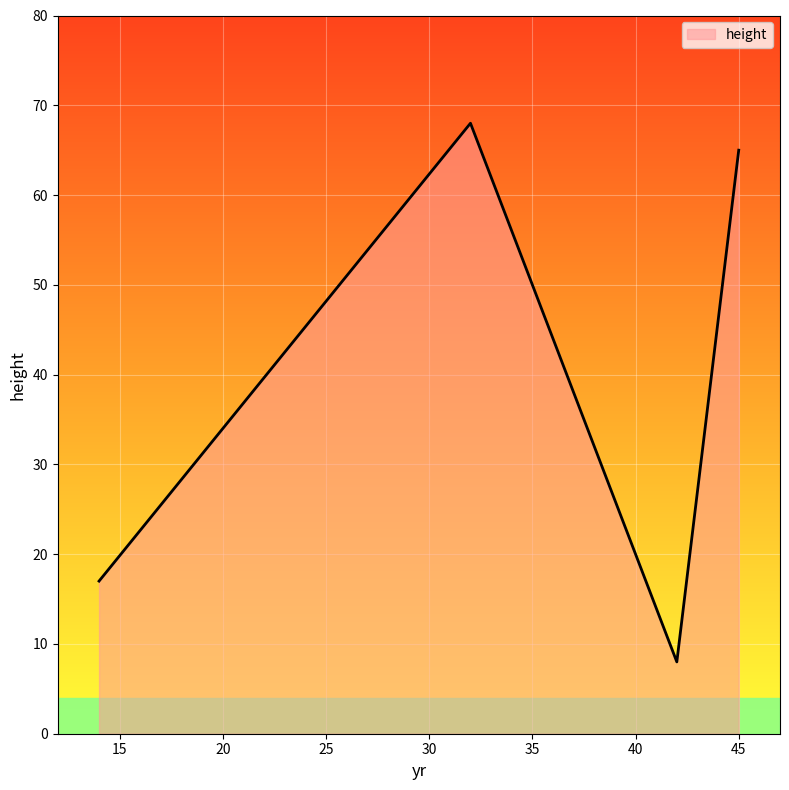

What is the sum of all values?

158